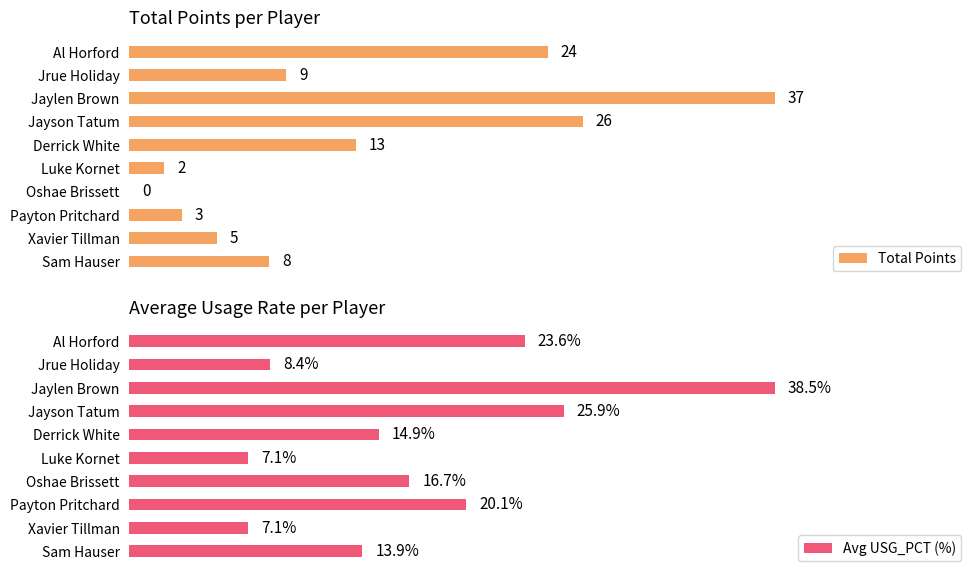

Rank the series by their maximum value, from highest to lowest.

Avg USG_PCT (%), Total Points